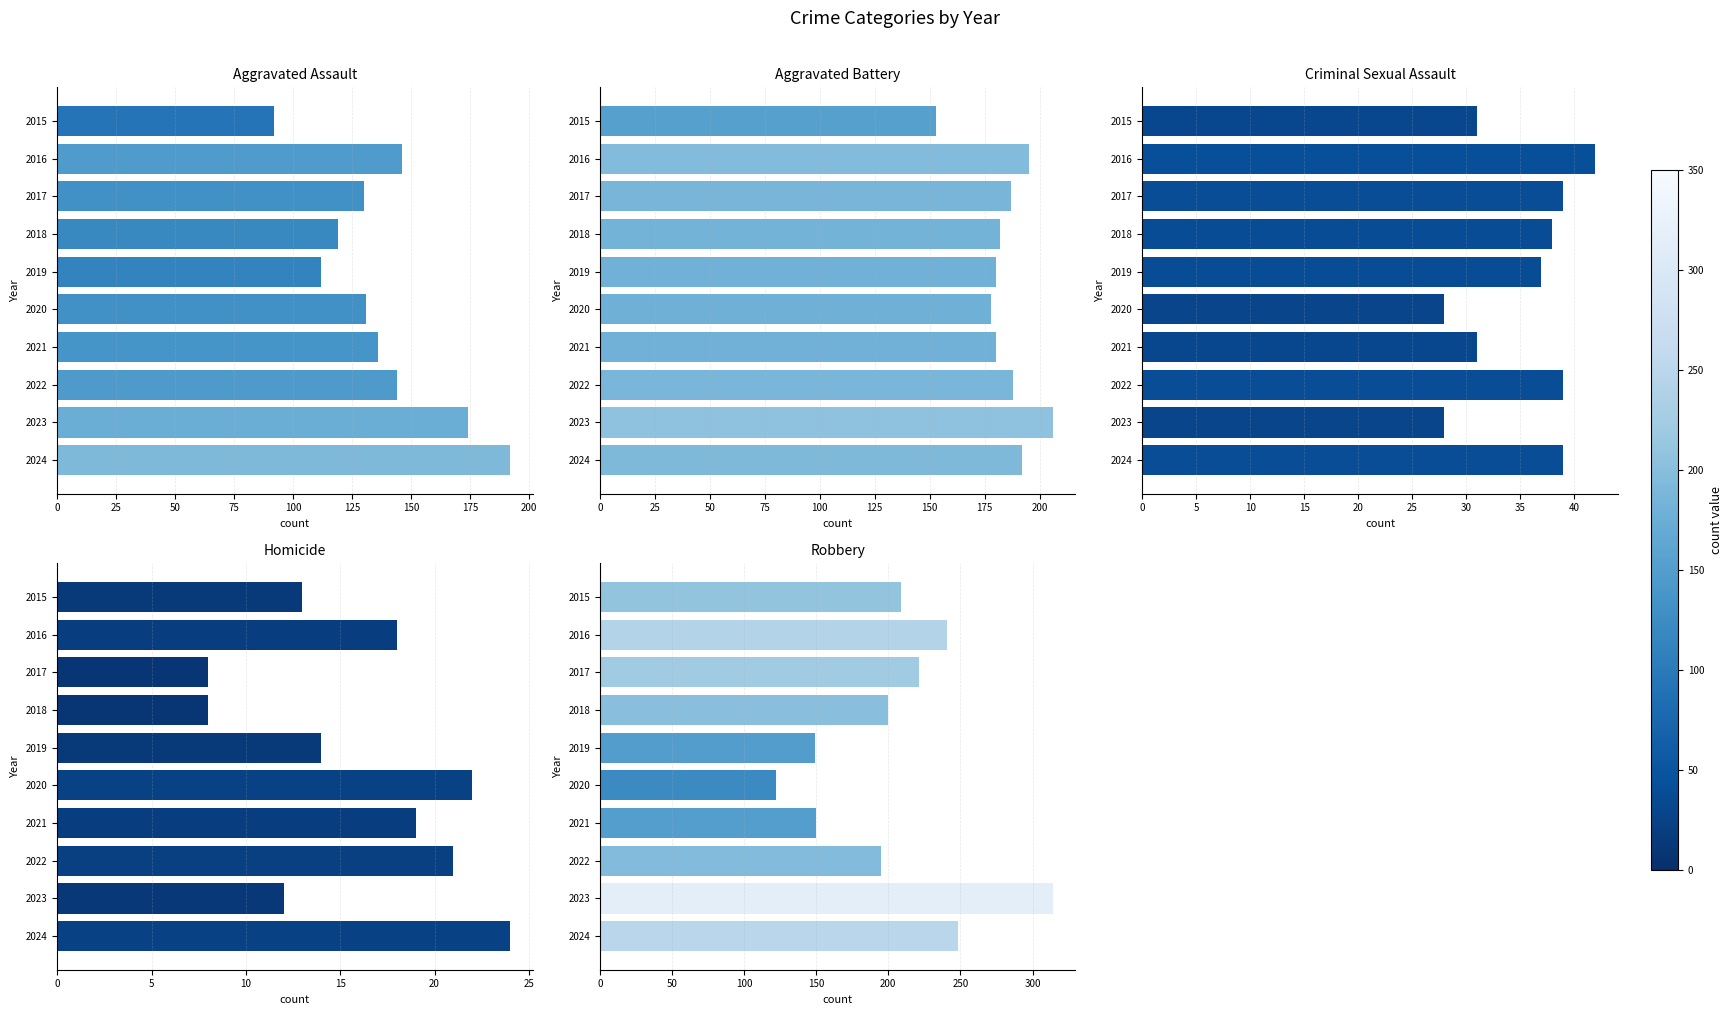

Is the value of Aggravated Assault at 2023 greater than the value of Homicide at 2017?

Yes